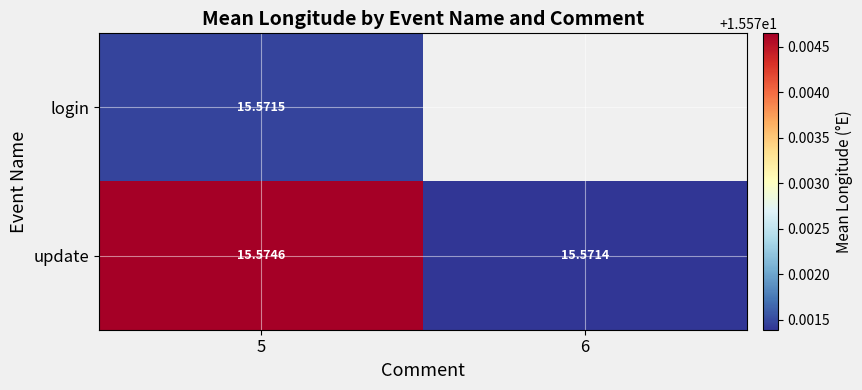

The login series shows 15.6 at 5. True or false?

True